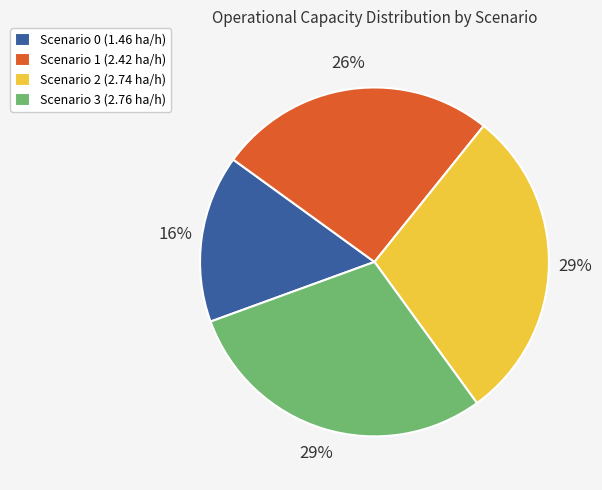

To the nearest percent, what is the combined percentage of Scenario 2 (2.74 ha/h) and Scenario 1 (2.42 ha/h)?

55%